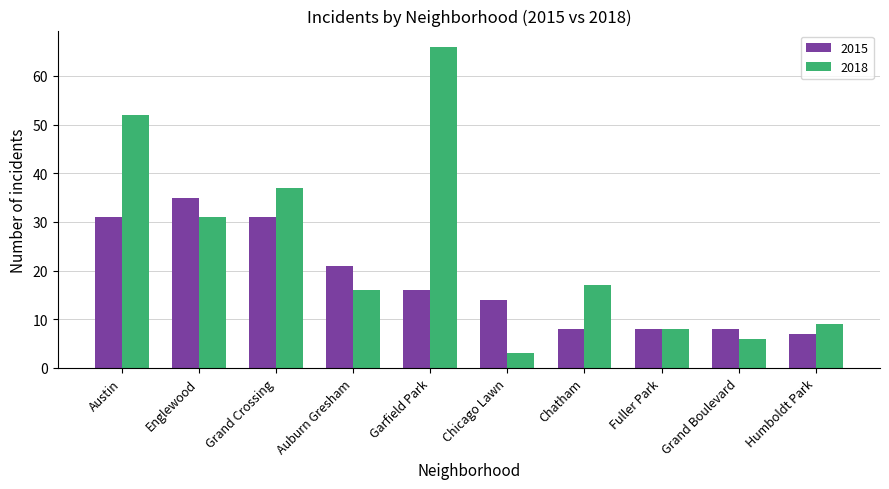

Is the value of 2015 at Auburn Gresham greater than the value of 2018 at Grand Crossing?

No